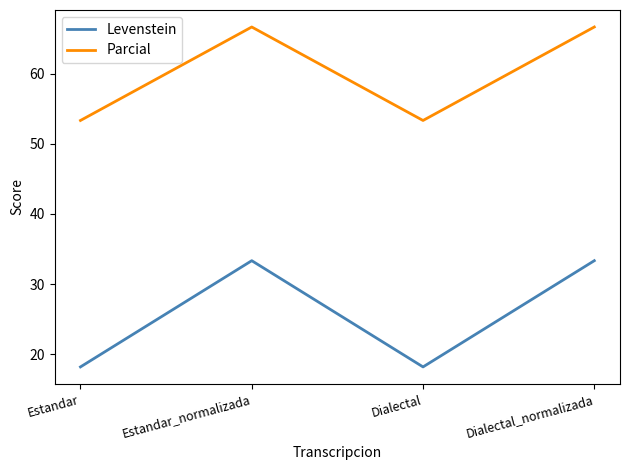

At which category does Levenstein reach its first local peak?

Estandar_normalizada